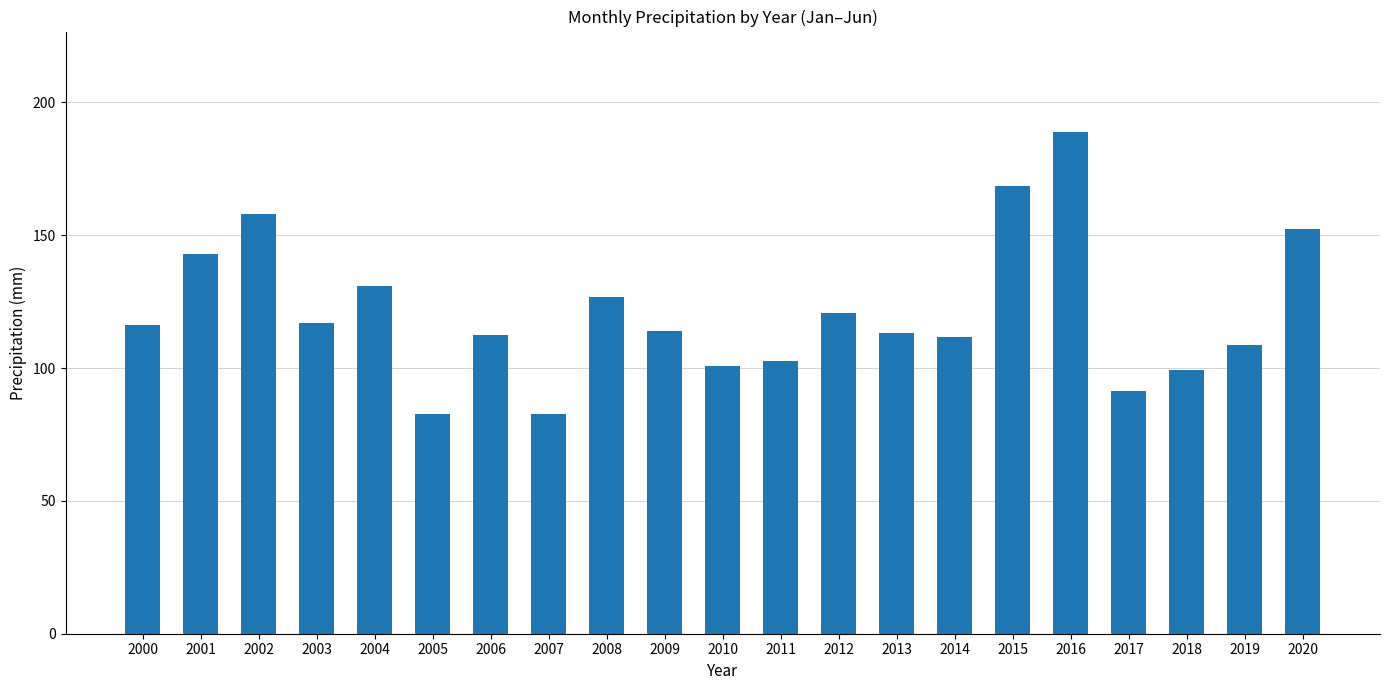

What is the value of the 5th bar from the left?

130.8